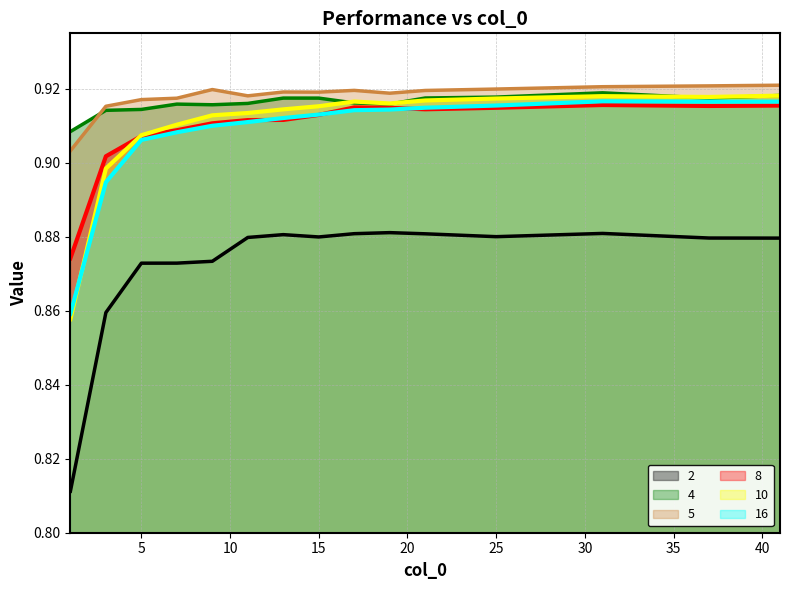

True or false: 2 and 10 intersect in this chart.

False